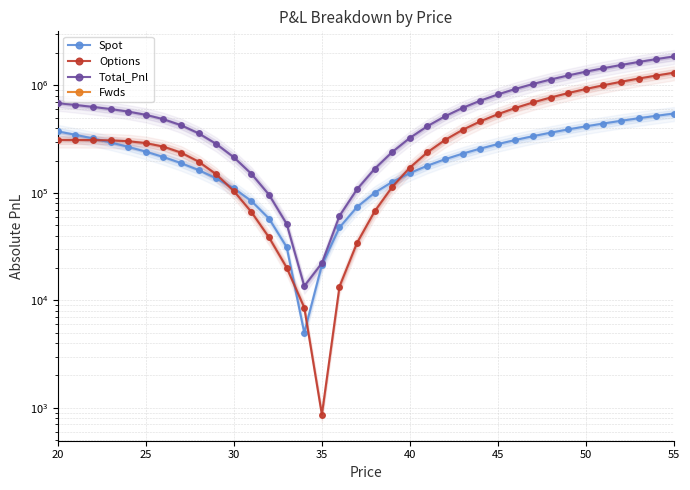

Which category has the lowest value in the Fwds series?

20